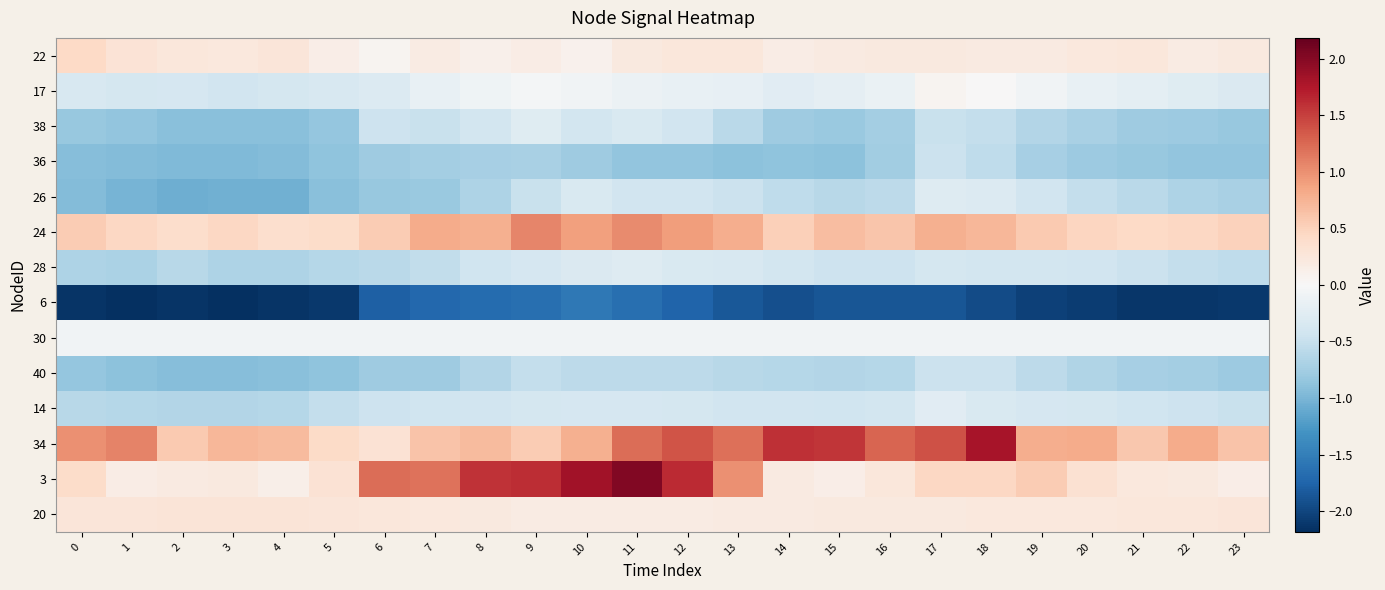

Rank the series by their maximum value, from lowest to highest.

6, 36, 40, 28, 26, 38, 14, 30, 17, 20, 22, 24, 34, 3